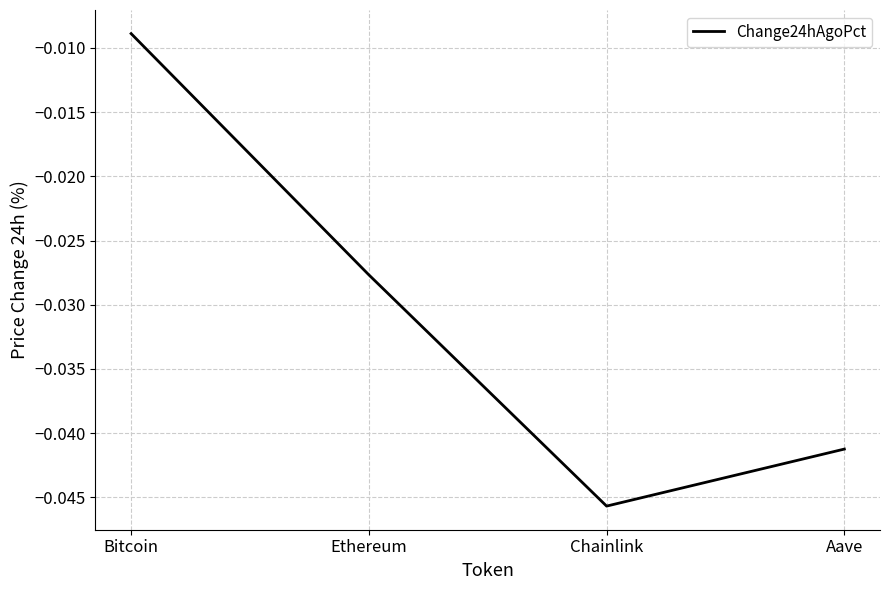

What position from the right is Ethereum?

3